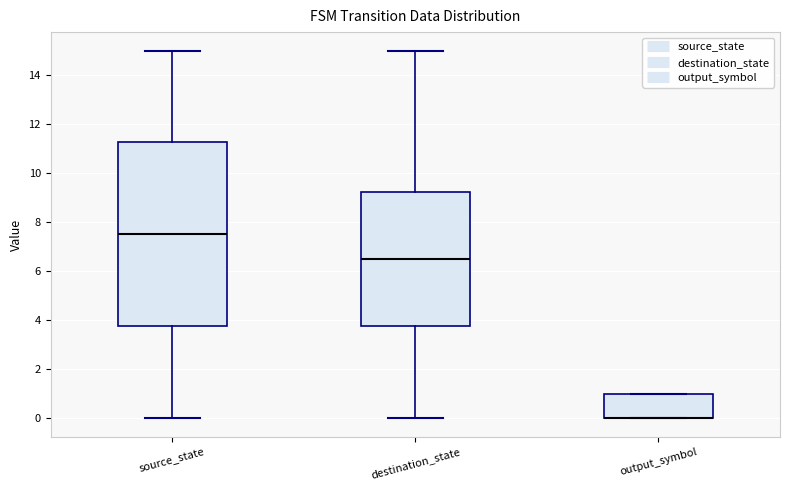

Reading left to right, transcribe this box plot: for each box, give where its median line is, the range the box spans, and where its two whiskers end, as read against the y-axis. The values are not printed on the chart, so give them approximately, as read against the axis.

source_state: median 7.6, box 3.8 to 11.2, whiskers 0.0 to 15.0
destination_state: median 6.6, box 3.8 to 9.2, whiskers 0.0 to 15.0
output_symbol: median 0.0 (drawn on the box's lower edge), box 0.0 to 1.0, whiskers 0.0 to 1.0